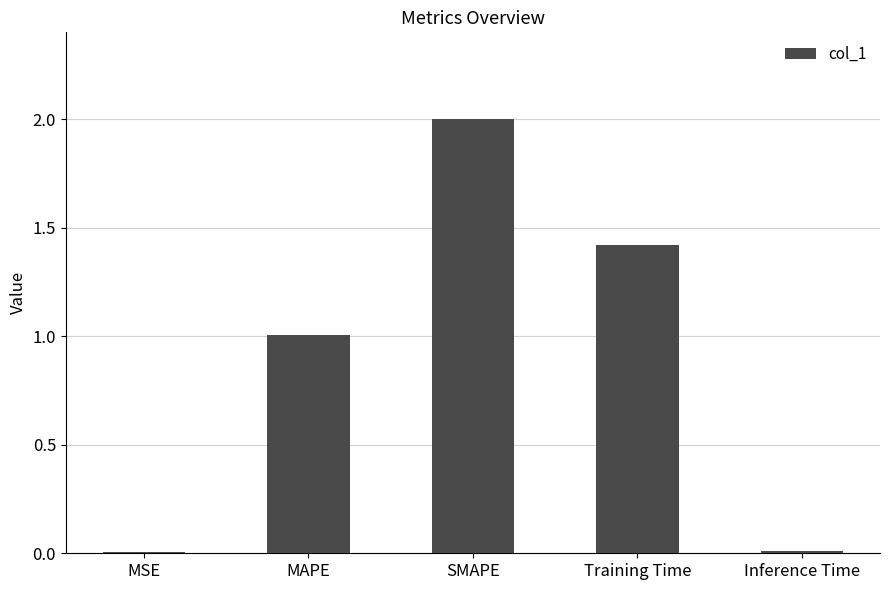

The chart shows a value of 2.8 at SMAPE. True or false?

False